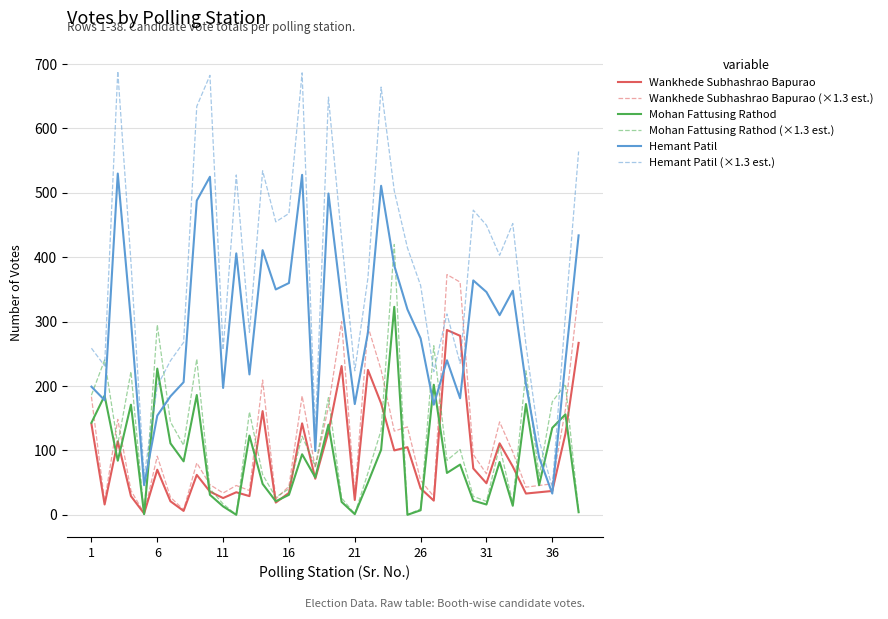

List the series in order of their peak value, lowest first.

Wankhede Subhashrao Bapurao, Mohan Fattusing Rathod, Wankhede Subhashrao Bapurao (×1.3 est.), Mohan Fattusing Rathod (×1.3 est.), Hemant Patil, Hemant Patil (×1.3 est.)